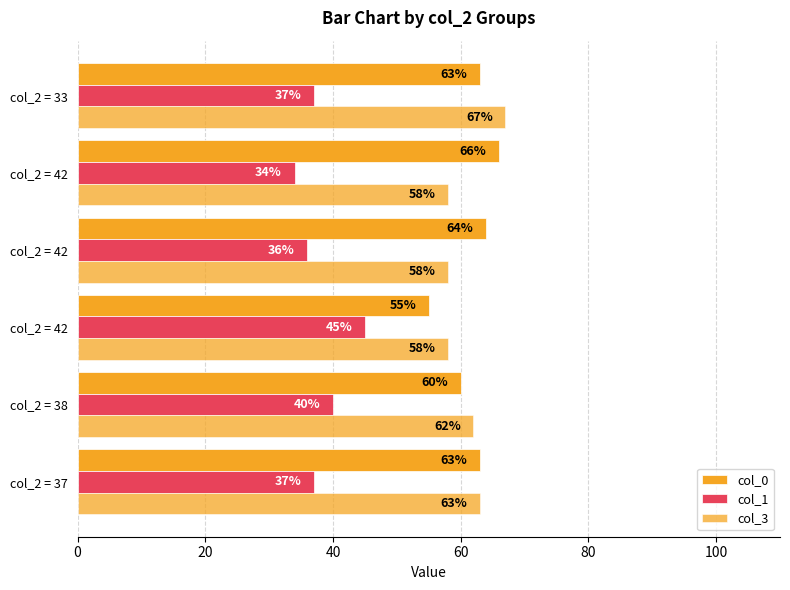

Which series has the largest total across all categories?

col_0